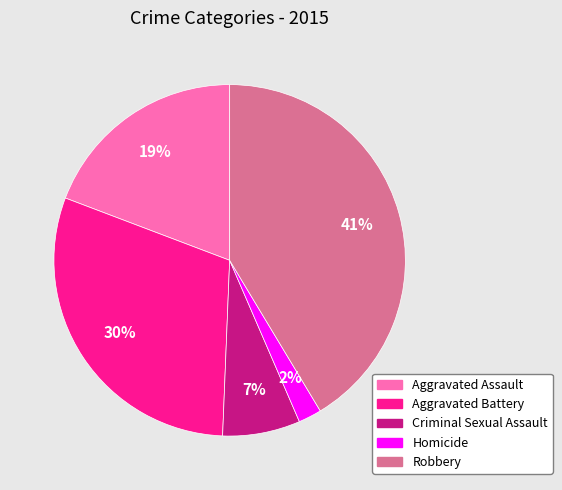

To the nearest percent, what is the difference between the largest and smallest slice percentages?

39%